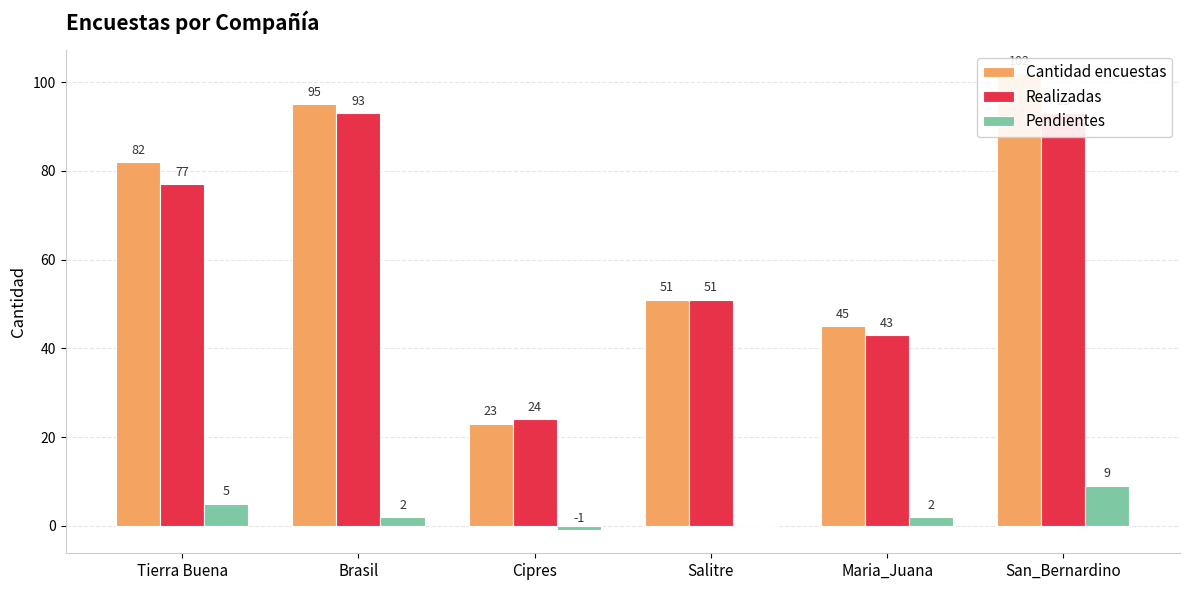

Reading right to left, transcribe all the data shown in this chart.

Cantidad encuestas: San_Bernardino=102	Maria_Juana=45	Salitre=51	Cipres=23	Brasil=95	Tierra Buena=82
Realizadas: San_Bernardino=93	Maria_Juana=43	Salitre=51	Cipres=24	Brasil=93	Tierra Buena=77
Pendientes: San_Bernardino=9	Maria_Juana=2	Salitre=0	Cipres=-1	Brasil=2	Tierra Buena=5